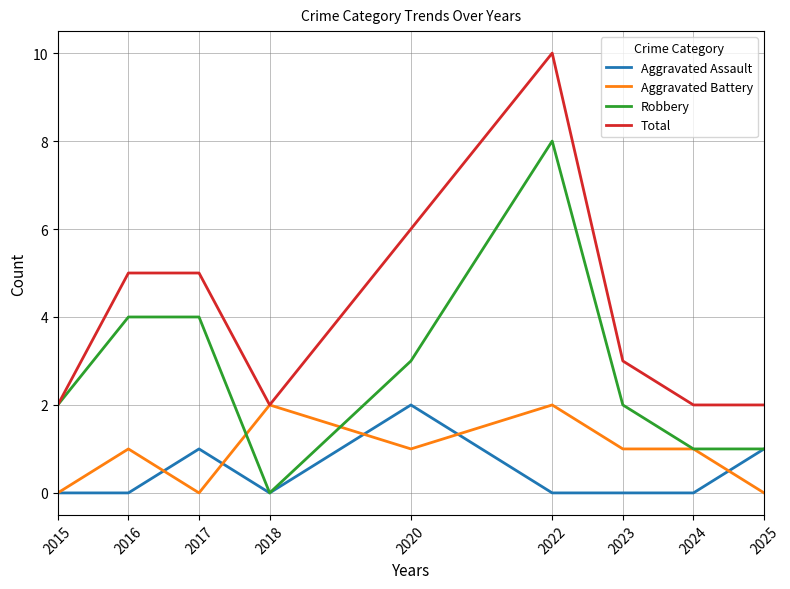

What is the total value across all series at 2018?

4